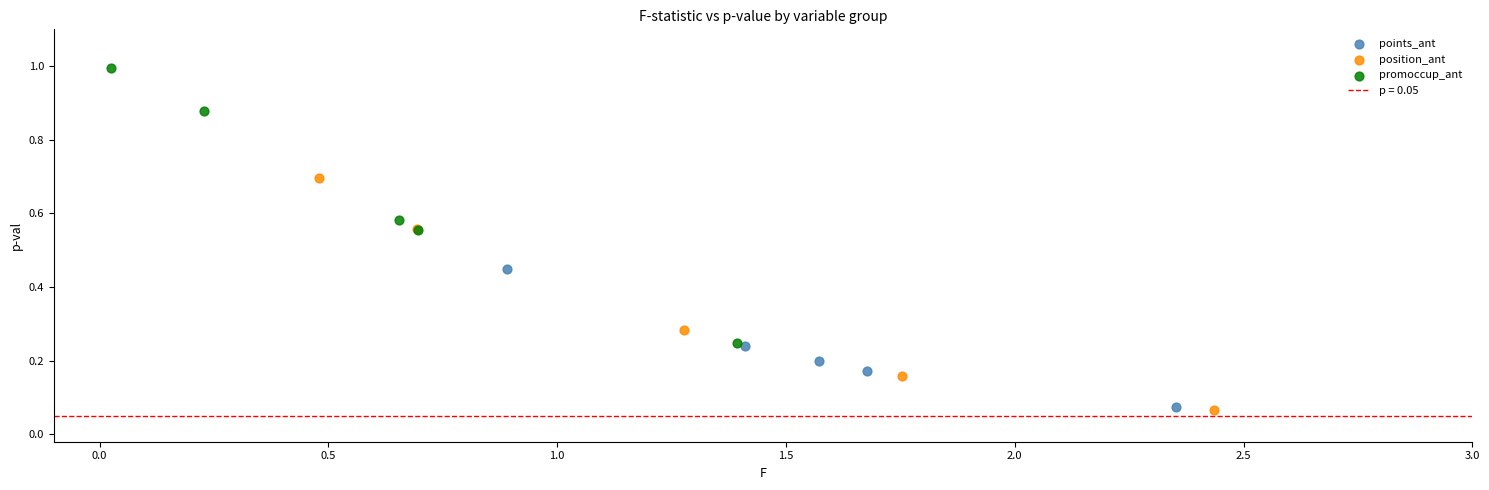

Which series reaches the maximum Y coordinate?

promoccup_ant